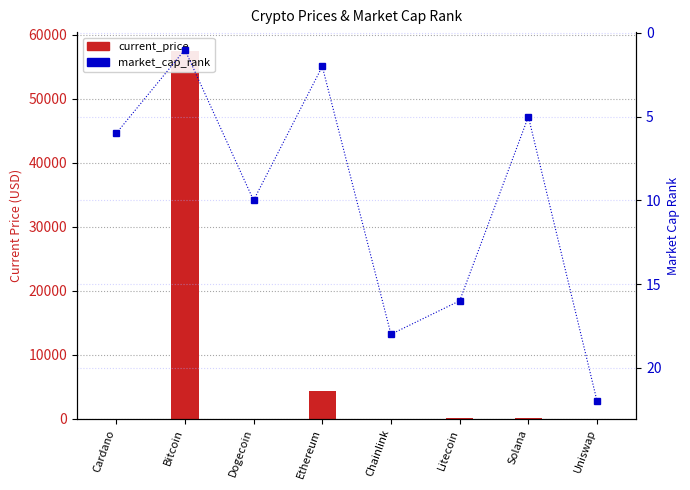

Reading left to right, transcribe all the data shown in this chart.

current_price: Cardano=1.6	Bitcoin=57548.0	Dogecoin=0.2	Ethereum=4338.6	Chainlink=24.9	Litecoin=199.4	Solana=201.8	Uniswap=20.0
market_cap_rank: Cardano=6.0	Bitcoin=1.0	Dogecoin=10.0	Ethereum=2.0	Chainlink=18.0	Litecoin=16.0	Solana=5.0	Uniswap=22.0